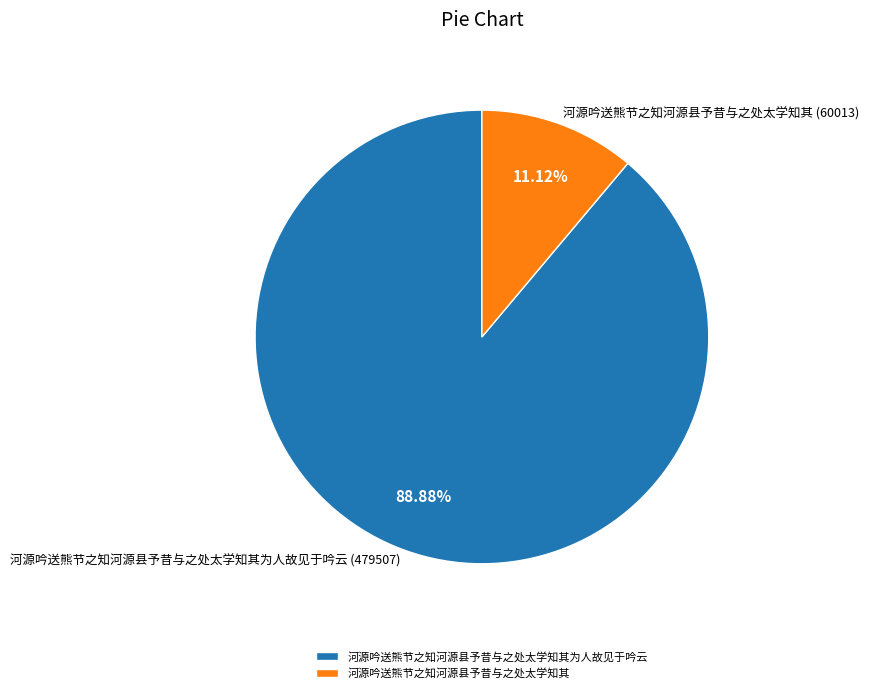

To the nearest percent, what portion does 河源吟送熊节之知河源县予昔与之处太学知其 represent?

11%